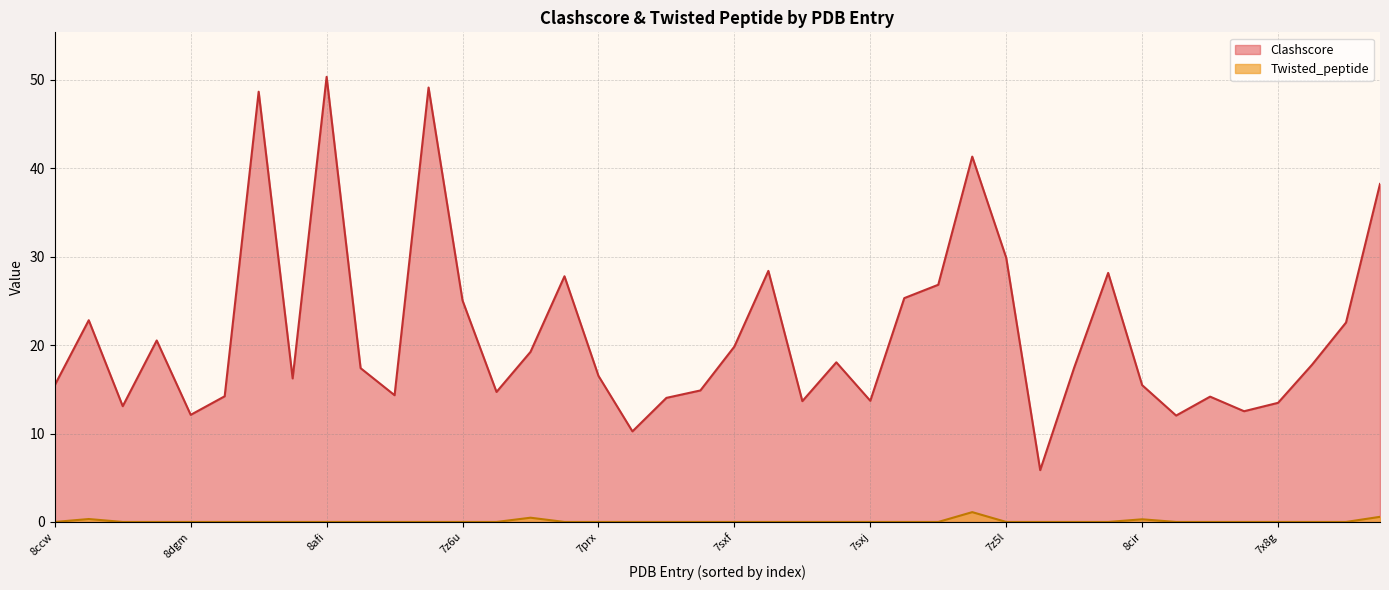

List the series in order of their overall mean, lowest first.

Twisted_peptide, Clashscore